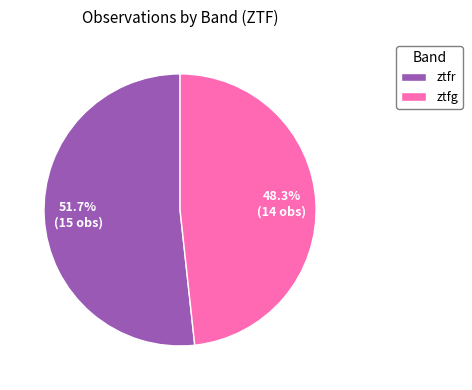

To the nearest percent, what percentage of the pie is ztfr?

52%